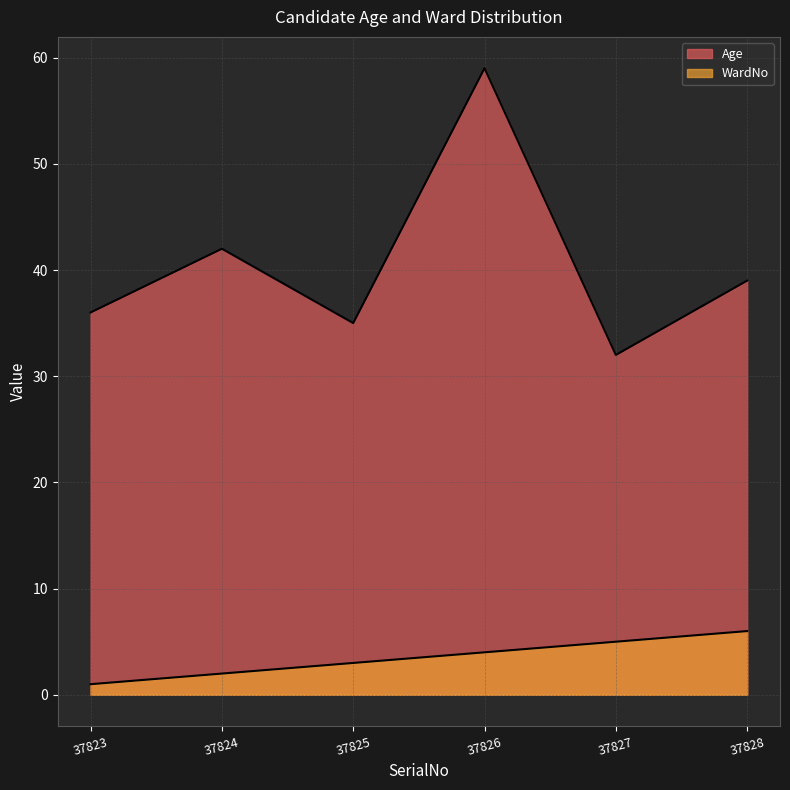

Which series has the widest spread of values?

Age